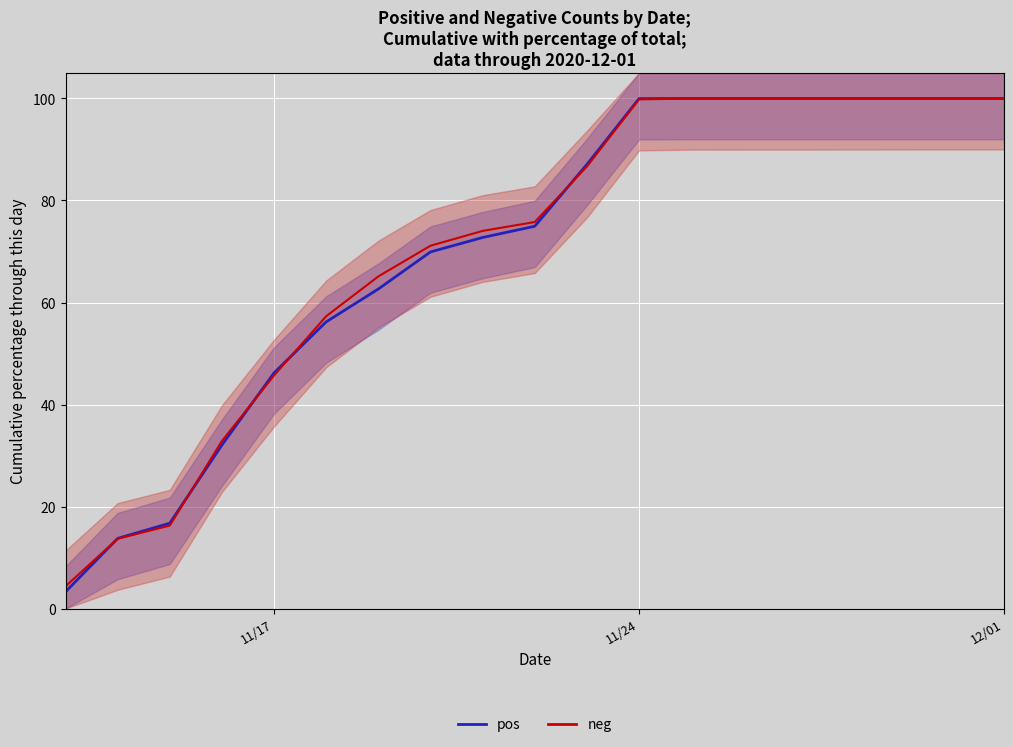

After their last crossing, which series has the higher values: pos or neg?

pos